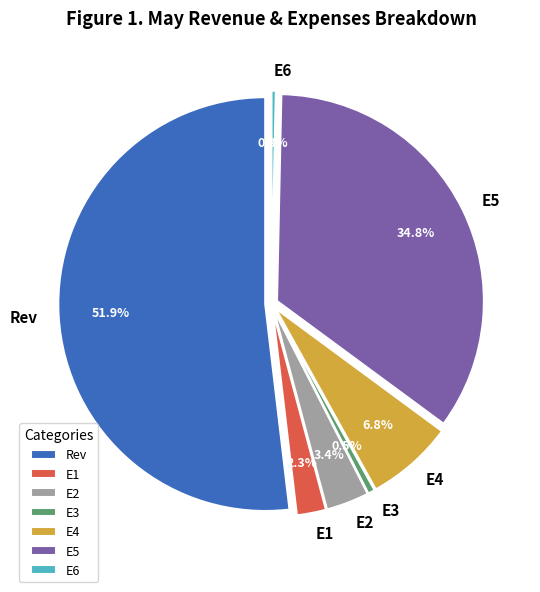

The E2 slice represents 3% of the pie. True or false?

True